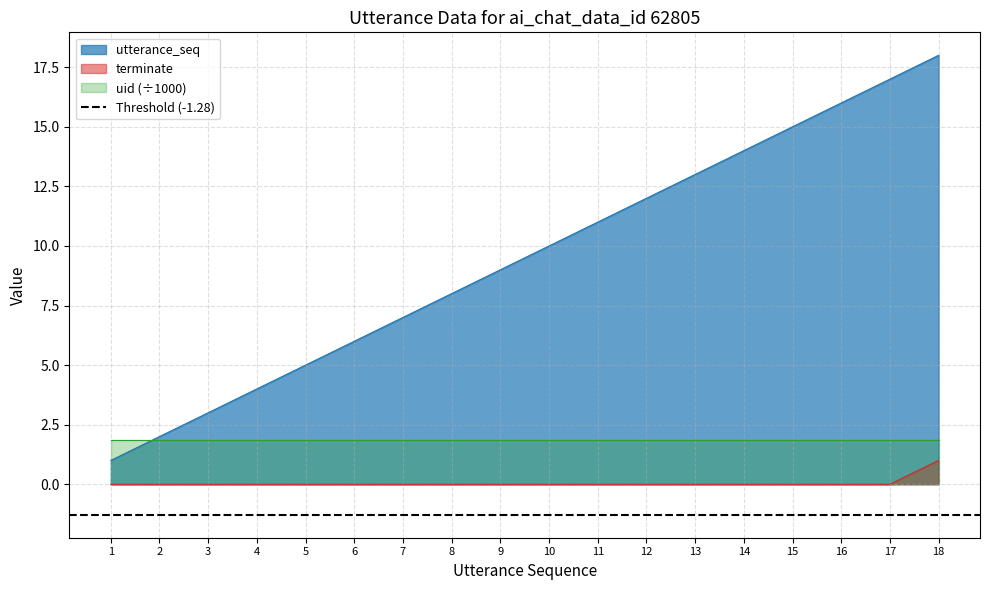

At which category is the sum across all series the highest?

18